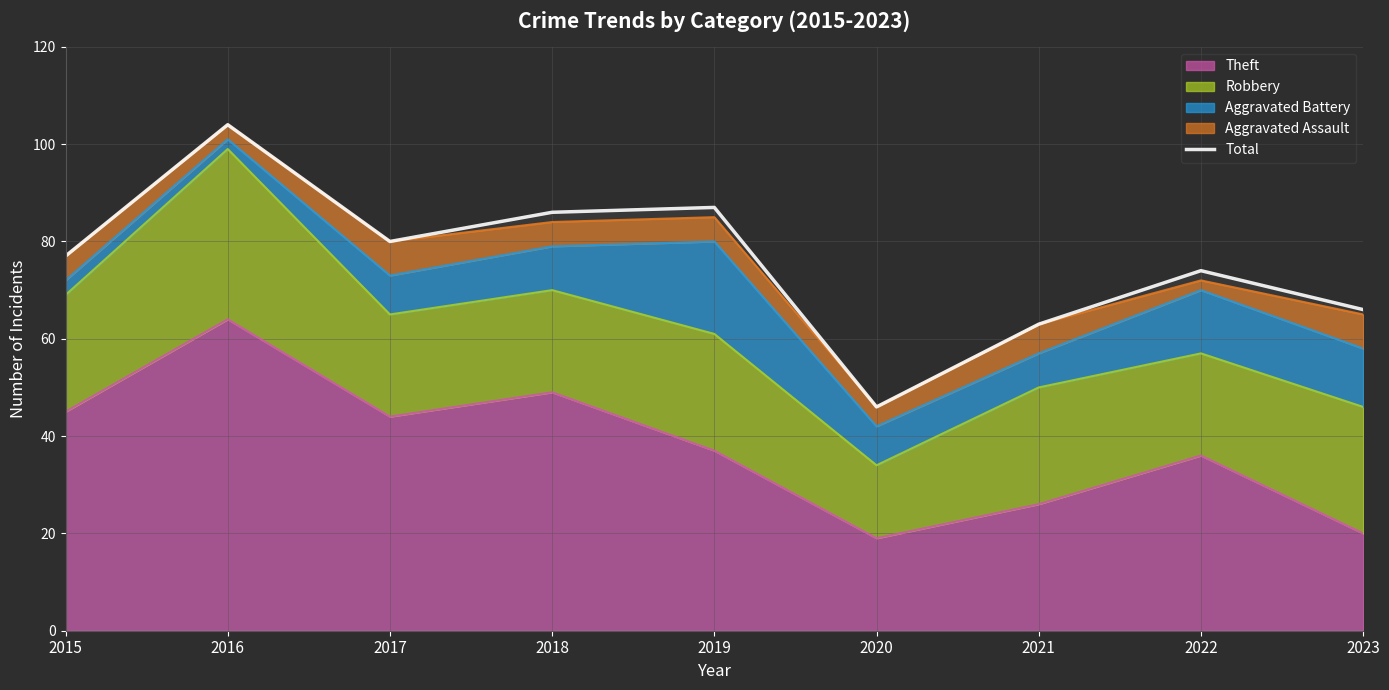

Approximately how many times larger is the value at 2021 compared to 2017?

0.8